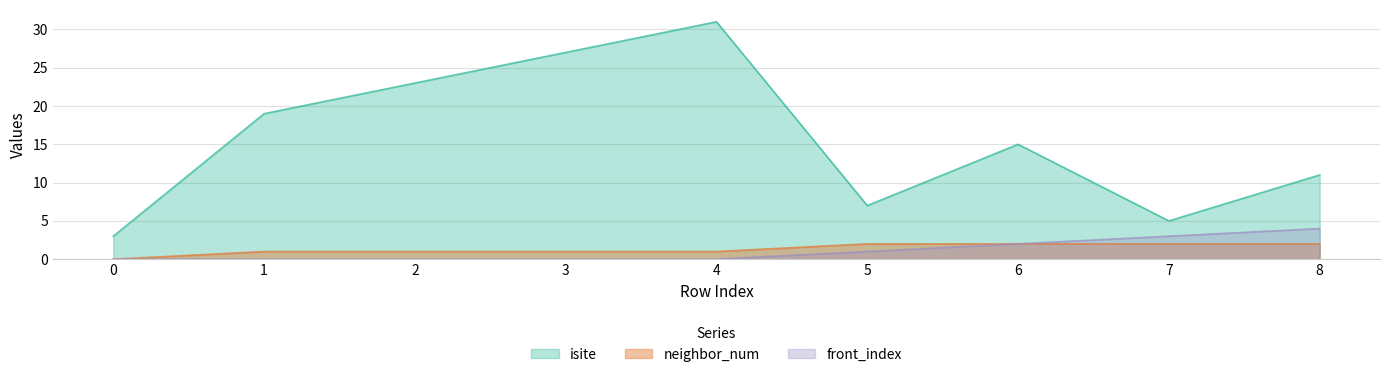

True or false: neighbor_num has a value of 2 at 5.

True